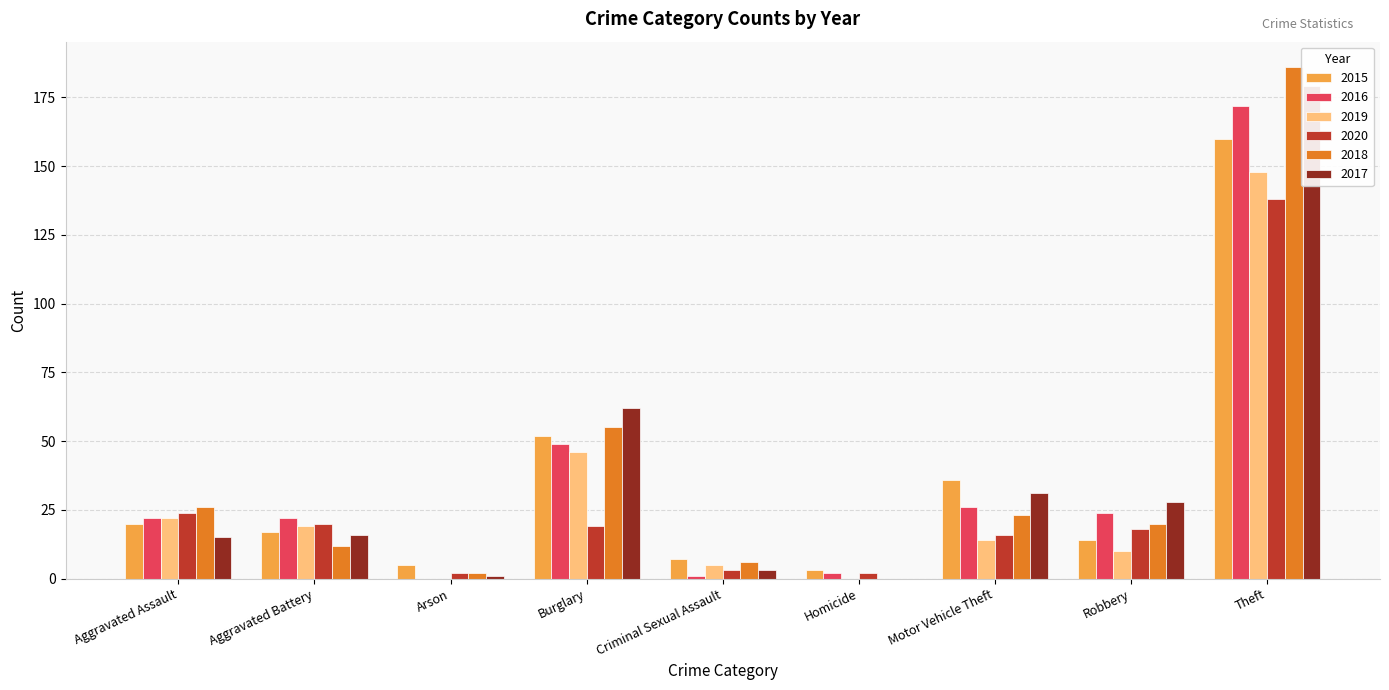

Is the value of 2018 at Theft greater than the value of 2016 at Aggravated Battery?

Yes